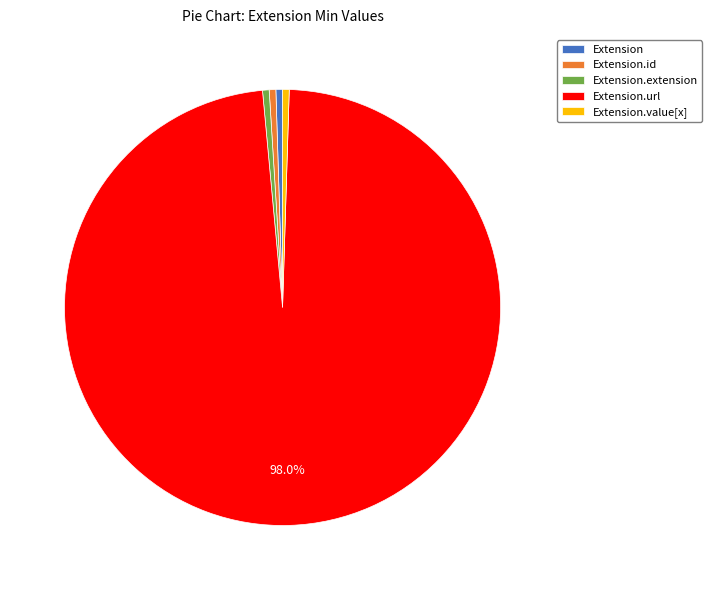

What is the majority slice?

Extension.url